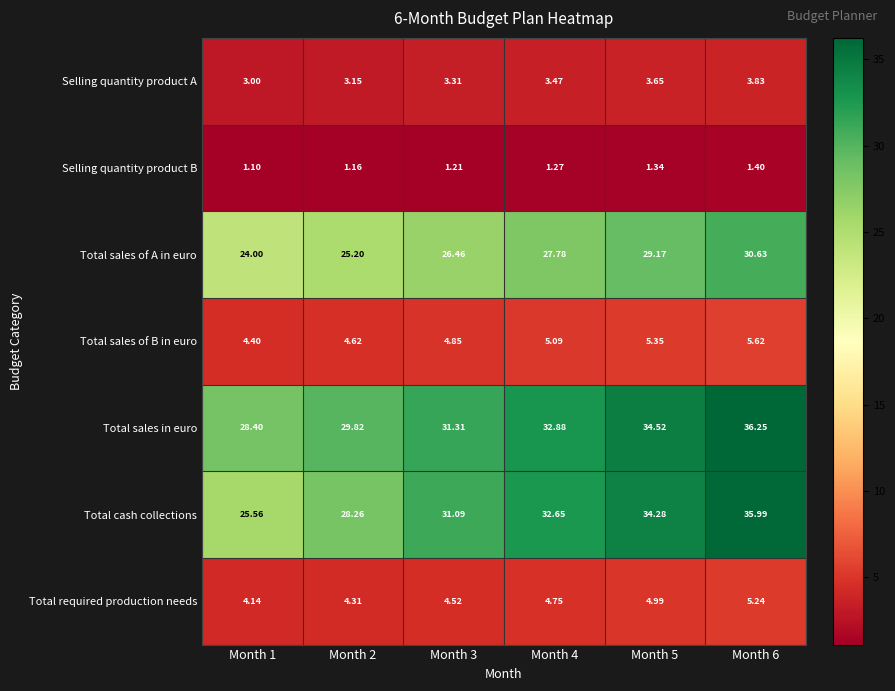

Which series changed the most between Month 1 and Month 2?

Total cash collections